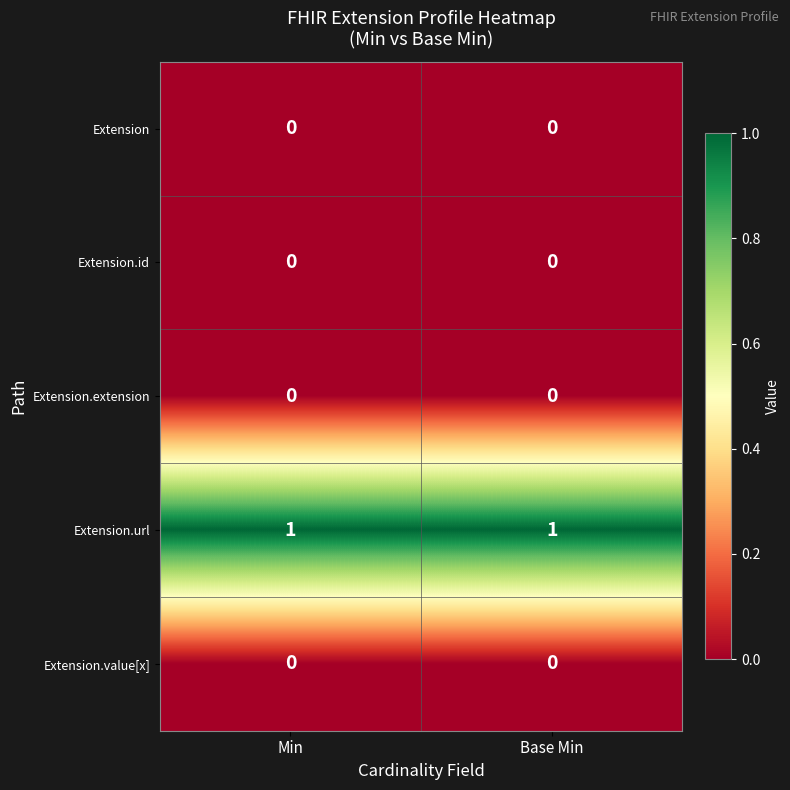

Which series has the largest total across all categories?

Extension.url